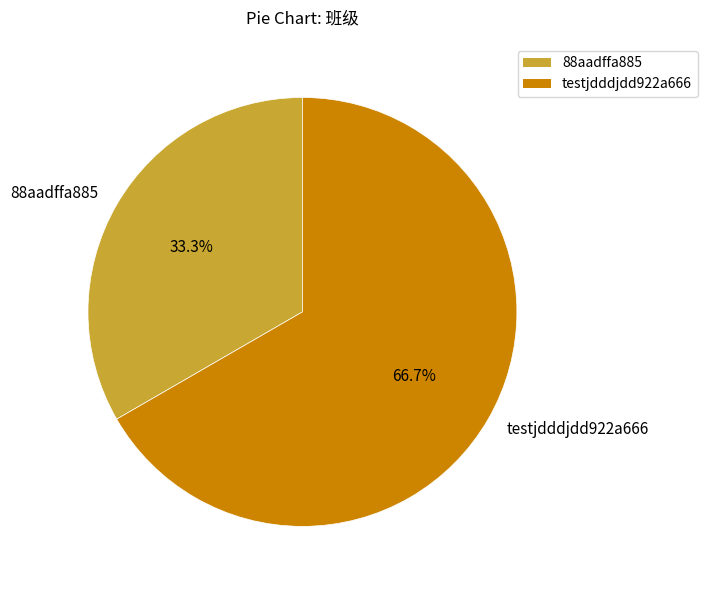

To the nearest percent, what is the difference between the 88aadffa885 and testjdddjdd922a666 slice percentages?

33%